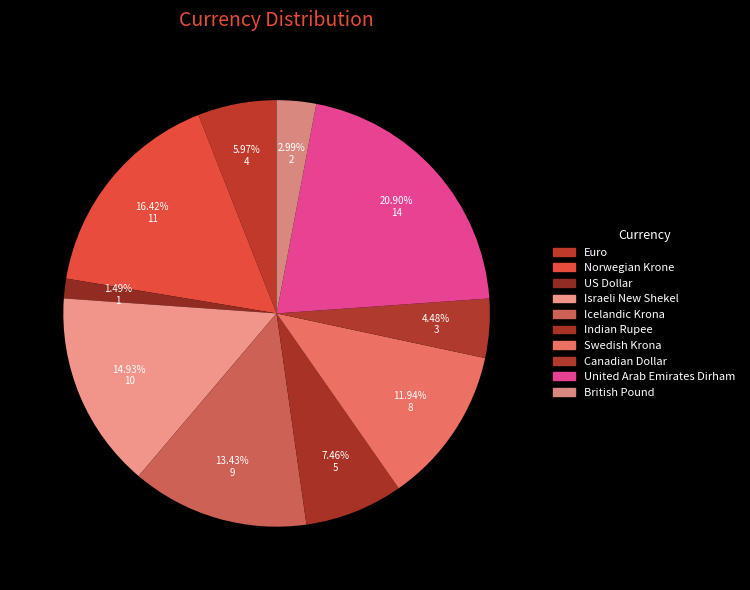

What is the ratio of the value at Icelandic Krona to the value at Canadian Dollar?

3.0